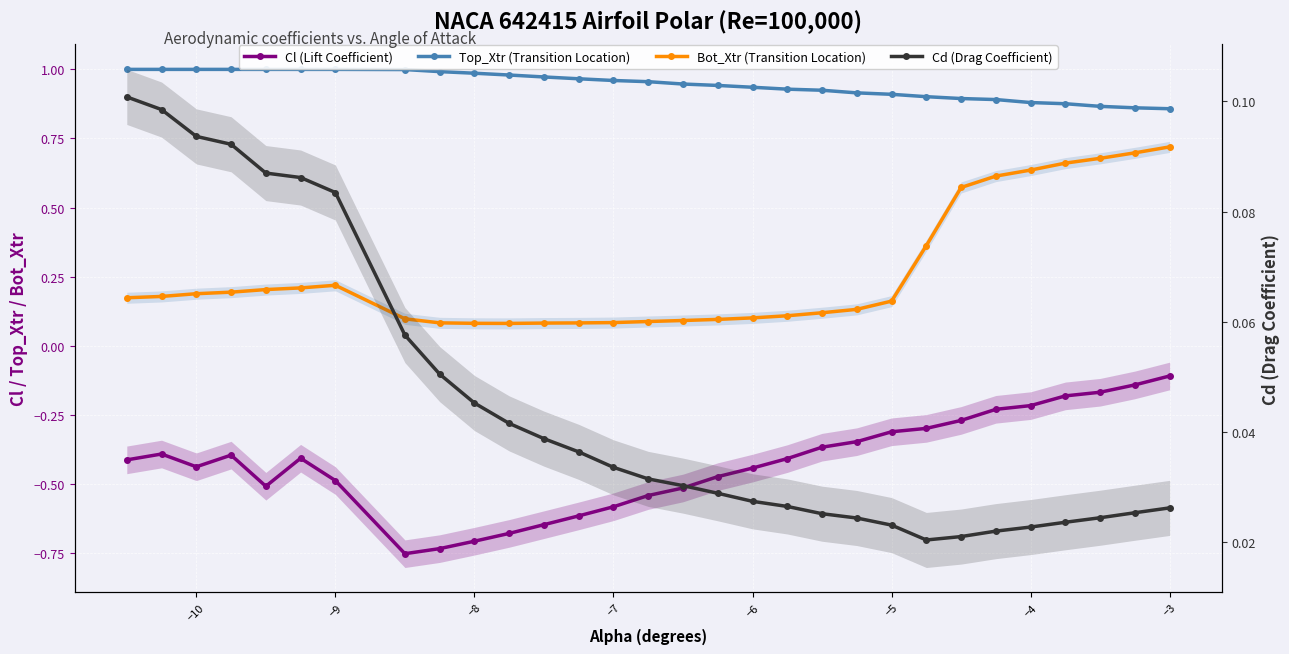

How many categories are shown in the chart?

30